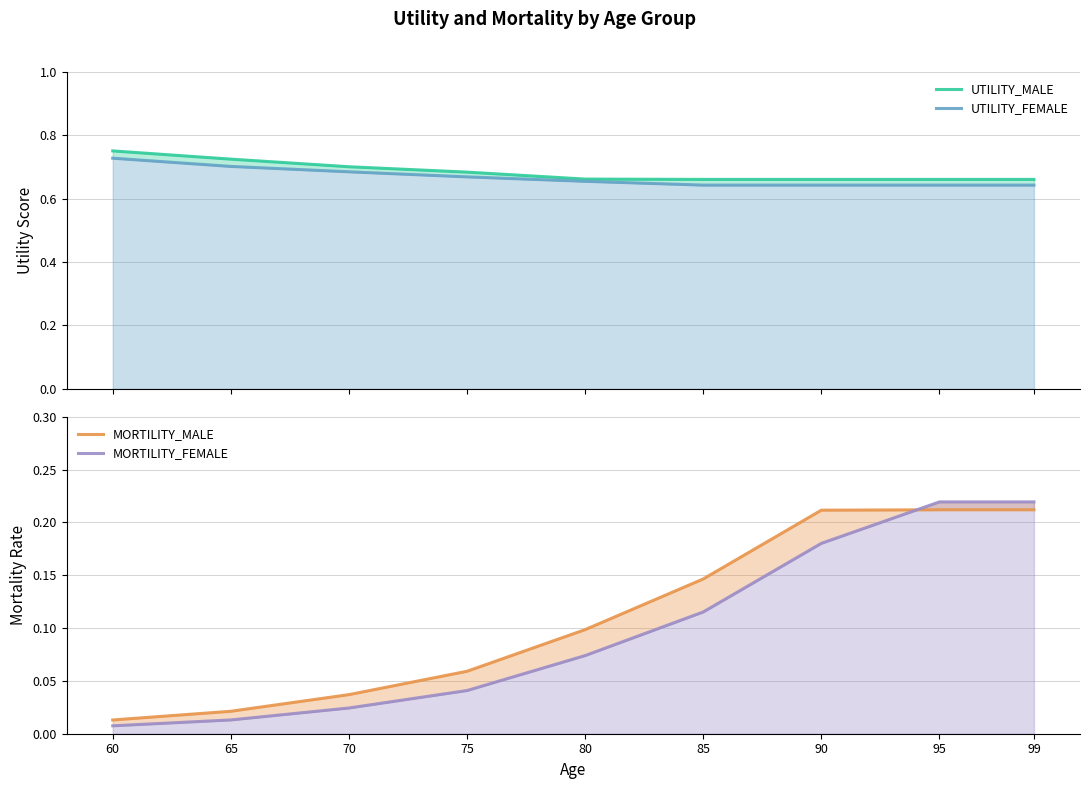

Which series has the largest total across all categories?

UTILITY_MALE